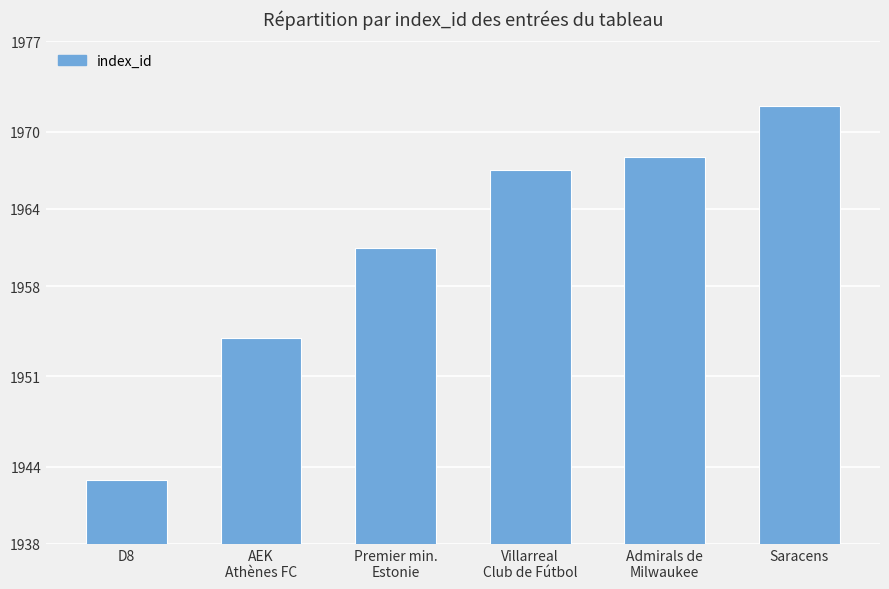

What is the sum of all values?

11765